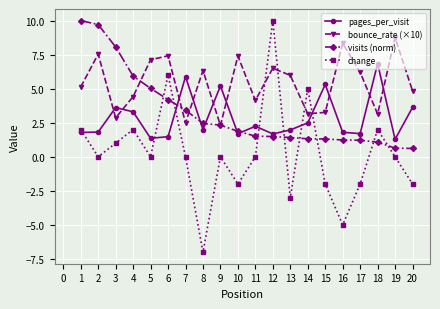

Which series has the largest range (max minus min)?

change